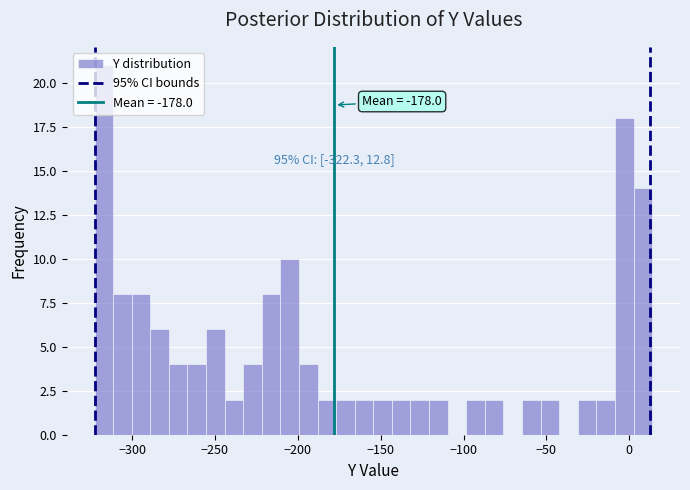

Read against the x-axis, roughly where is the centre of the tallest bar?

-315